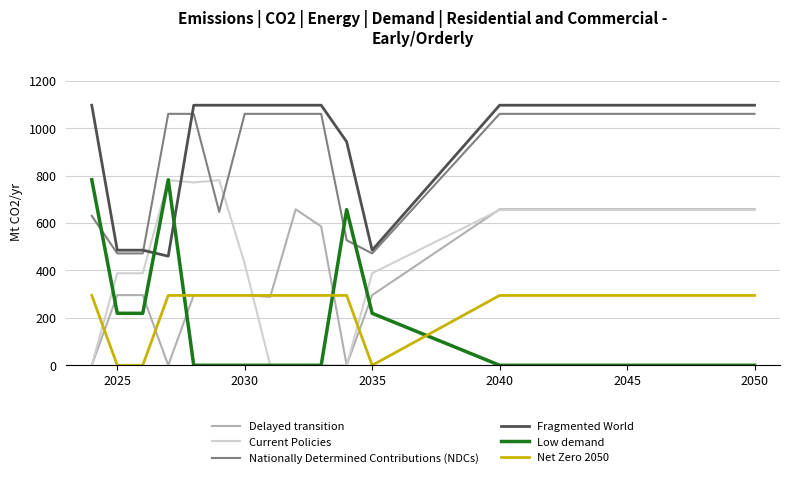

Which series has the largest total across all categories?

Fragmented World